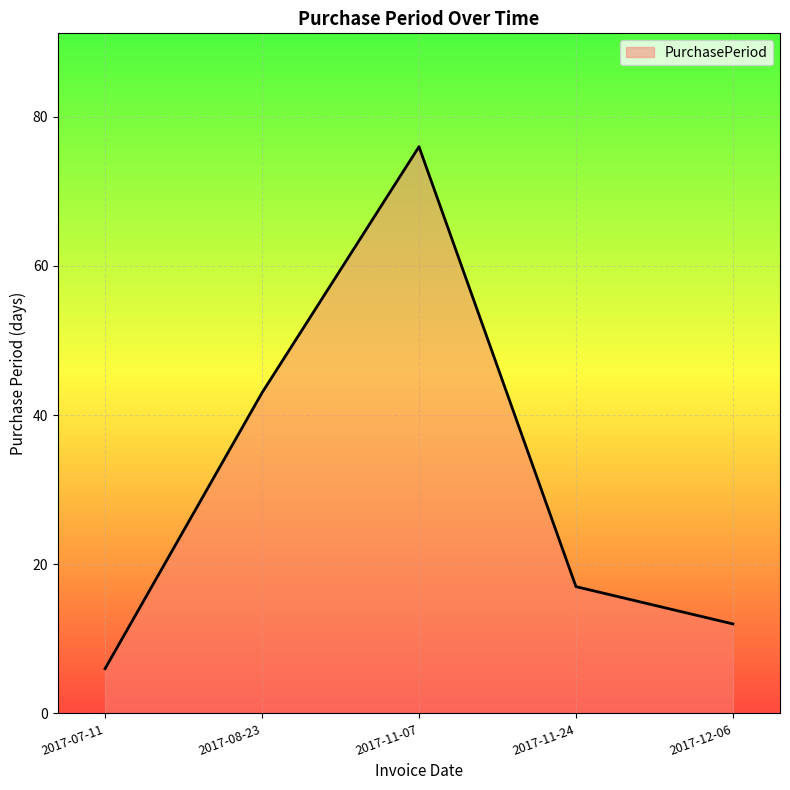

True or false: the data has more than 1 interior local peaks.

False